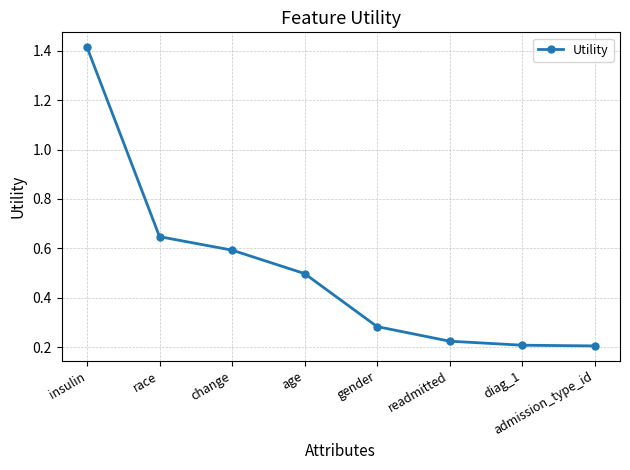

Which label corresponds to the largest value in the chart?

insulin